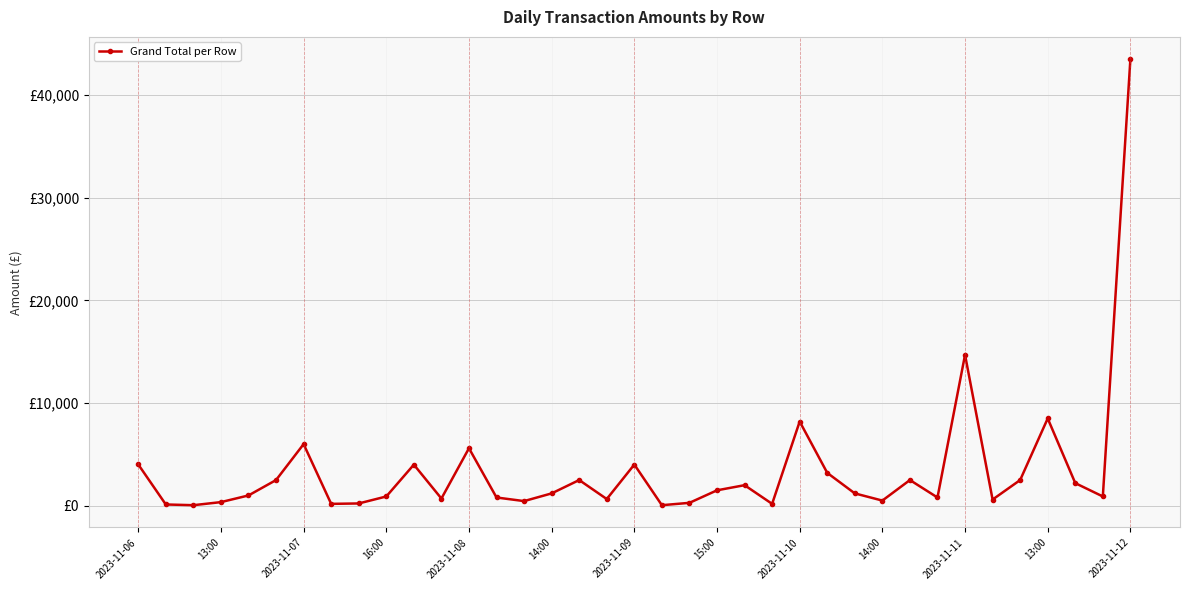

What is the label of the 23rd point from the right?

14